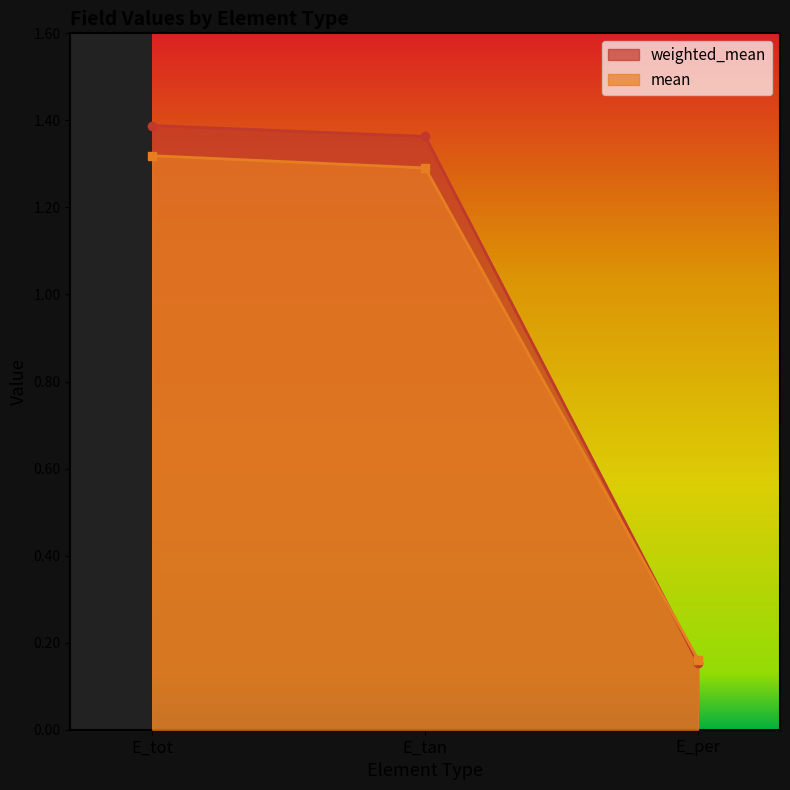

How many values in the mean series are below 1?

1